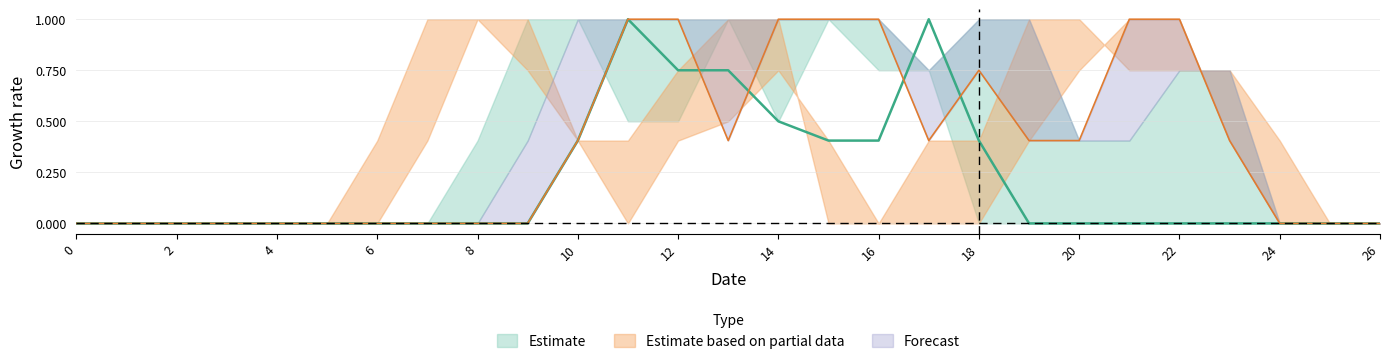

Is this an area chart (filled region under the line)?

No